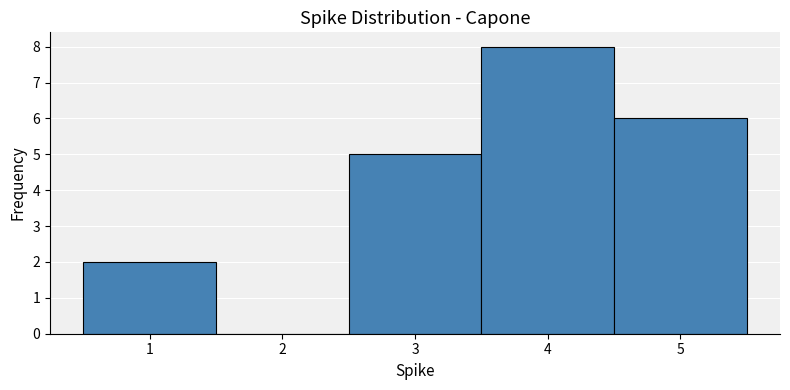

How tall is the bar that spans 3.5 to 4.5 on the x-axis? The values are not printed on the chart, so give them approximately, as read against the axis.

8